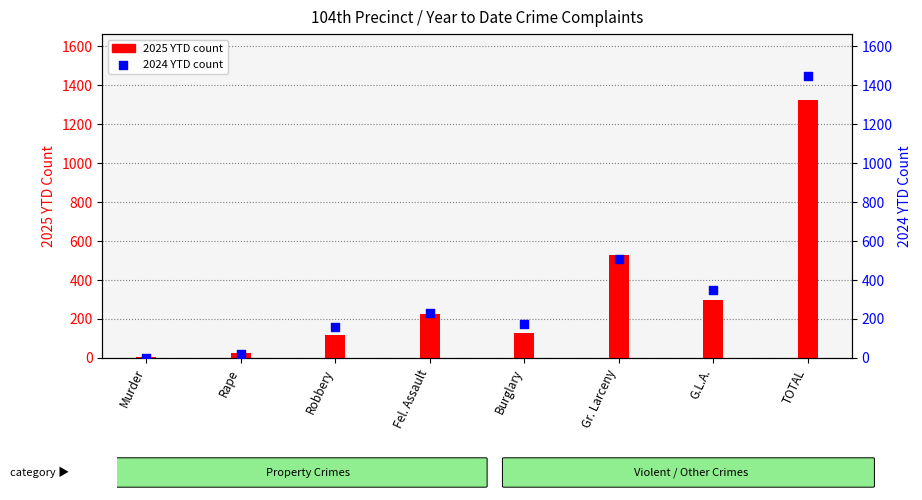

Which series contains the lowest Y value?

2024 YTD